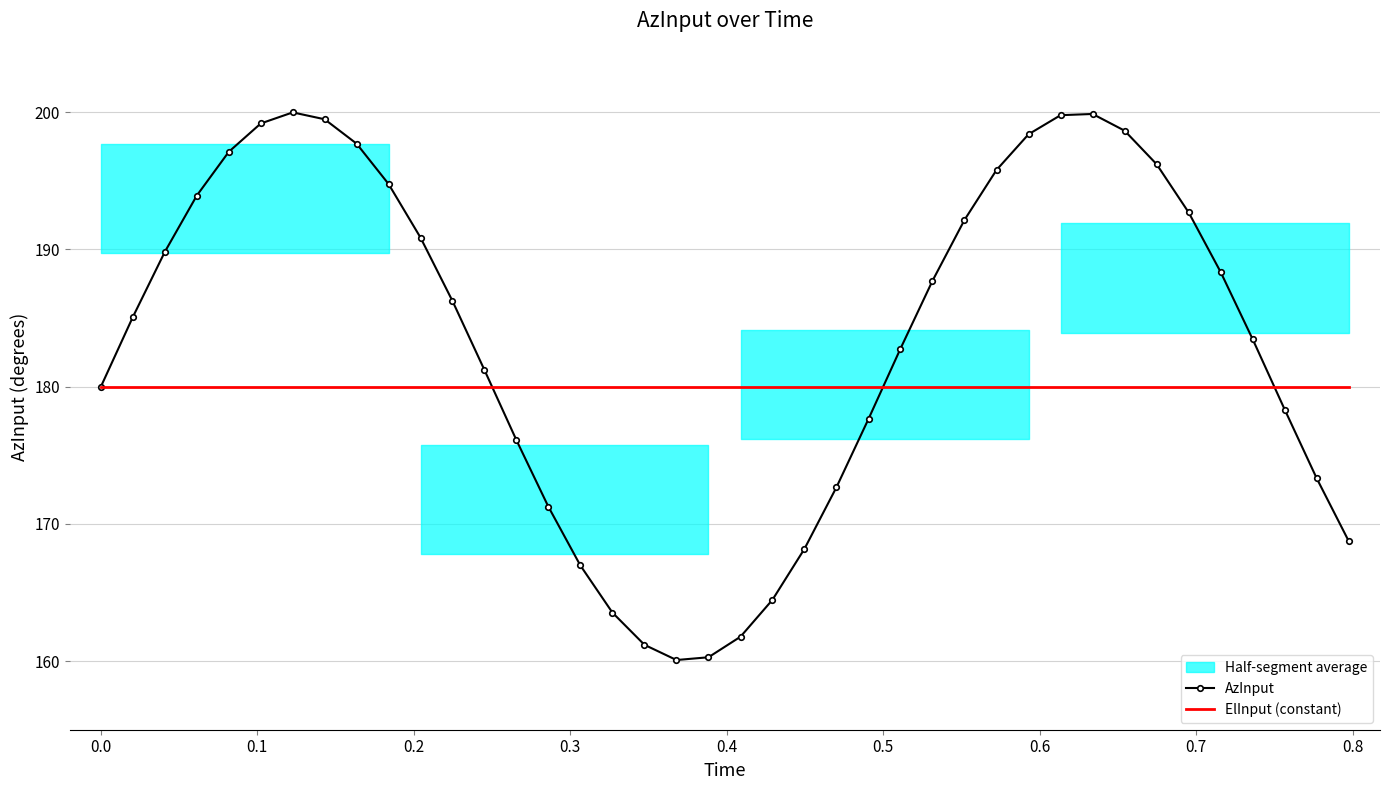

What is the minimum value shown in the chart?

160.1